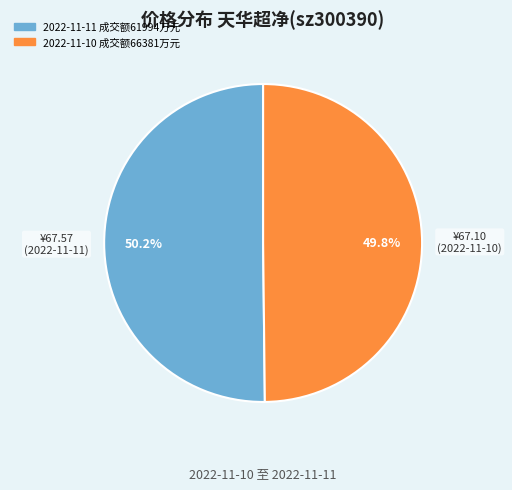

Is there any slice that represents more than half of the pie?

Yes